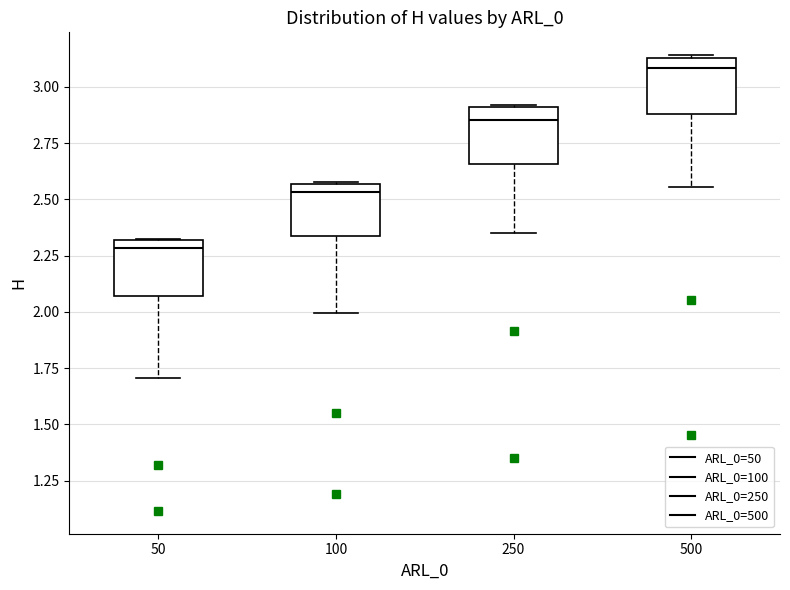

Reading left to right, read every box against the y-axis: the position of its median line, the range the box covers, and the ends of its whiskers. The values are not printed on the chart, so give them approximately, as read against the axis.

50: median 2.30 (just below the box's upper edge), box 2.05 to 2.30, whiskers 1.70 to 2.35
100: median 2.55 (just below the box's upper edge), box 2.35 to 2.55, whiskers 2.00 to 2.60
250: median 2.85, box 2.65 to 2.90, whiskers 2.35 to 2.90
500: median 3.10, box 2.90 to 3.15, whiskers 2.55 to 3.15